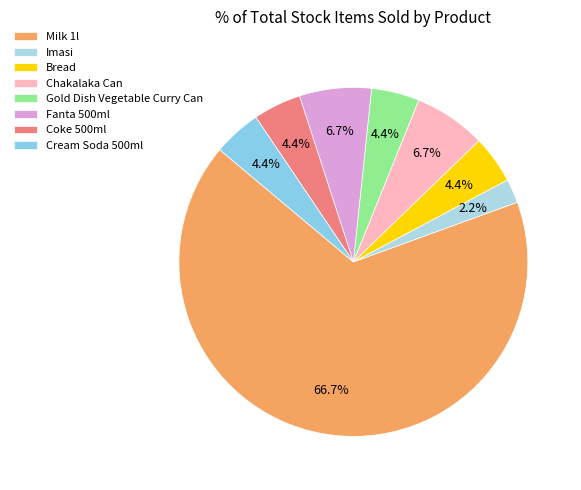

How many segments does this pie chart have?

8